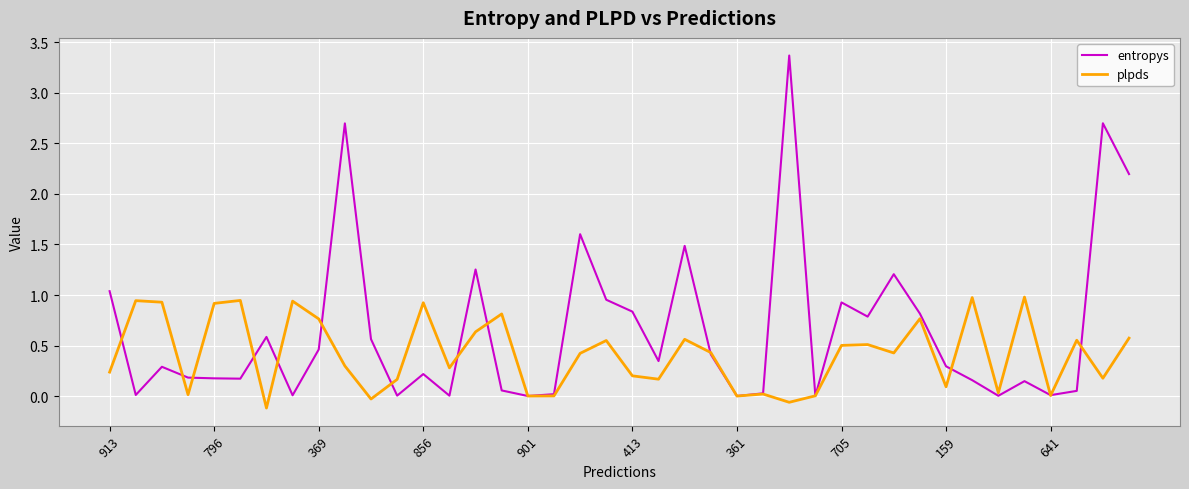

True or false: entropys has more than 0 points higher than both neighbors.

True